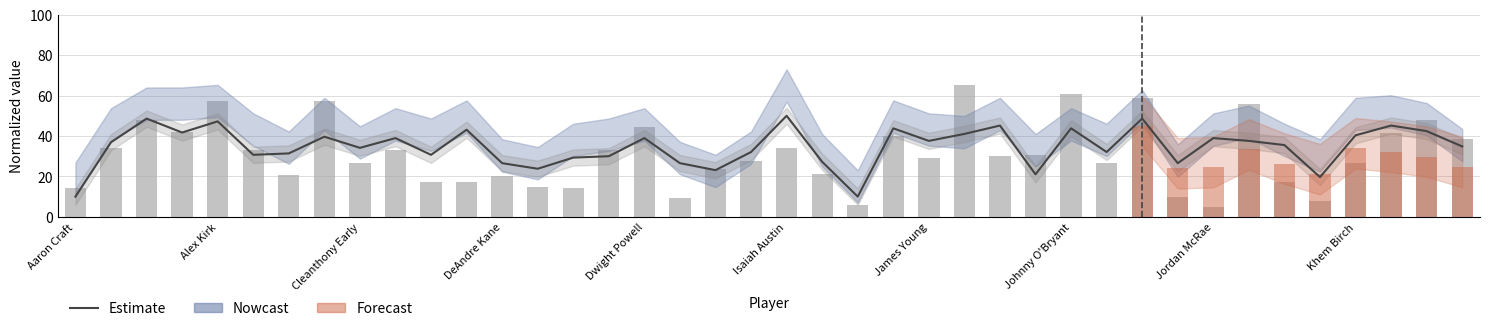

Reading left to right, list all the values displayed in this chart.

Estimate: 10.0	36.9	48.6	41.7	47.2	30.7	31.4	39.7	34.1	39.0	30.7	43.1	26.6	23.8	29.3	30.0	39.0	26.6	23.1	32.1	50.0	27.2	10.0	43.8	37.6	41.0	45.2	21.0	43.8	32.1	48.6	26.6	39.0	37.6	35.5	19.7	40.3	45.2	42.4	34.8
Weight (norm): 14.3	34.3	47.9	42.1	57.1	32.9	20.7	57.1	26.4	32.9	17.1	17.1	20.0	15.0	14.3	32.9	44.3	9.3	23.6	27.9	34.3	21.4	5.7	40.0	29.3	65.0	30.0	30.7	60.7	26.4	58.6	10.0	5.0	55.7	17.1	7.9	26.4	41.4	47.9	38.6